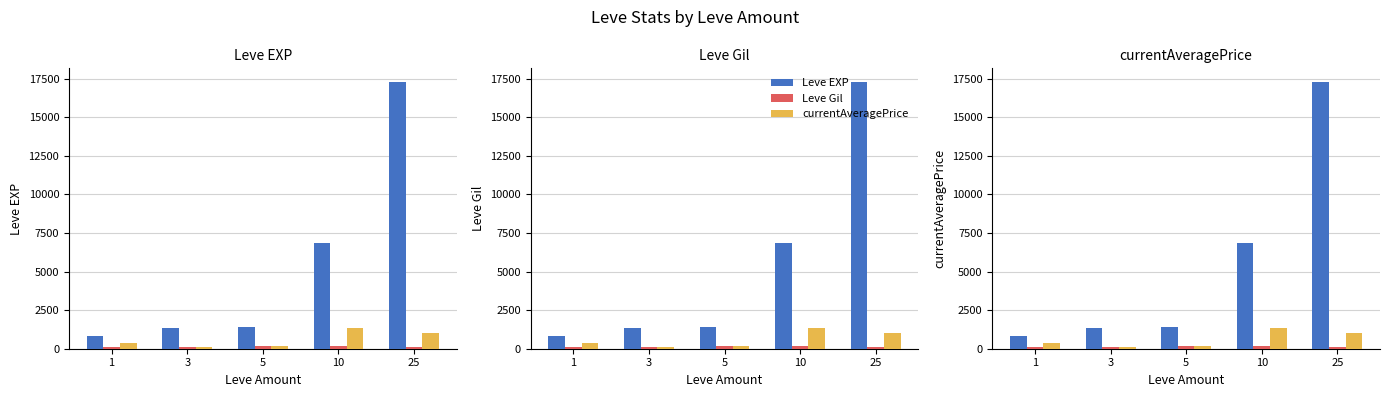

What are all the series names shown in the legend?

Leve EXP, Leve Gil, currentAveragePrice